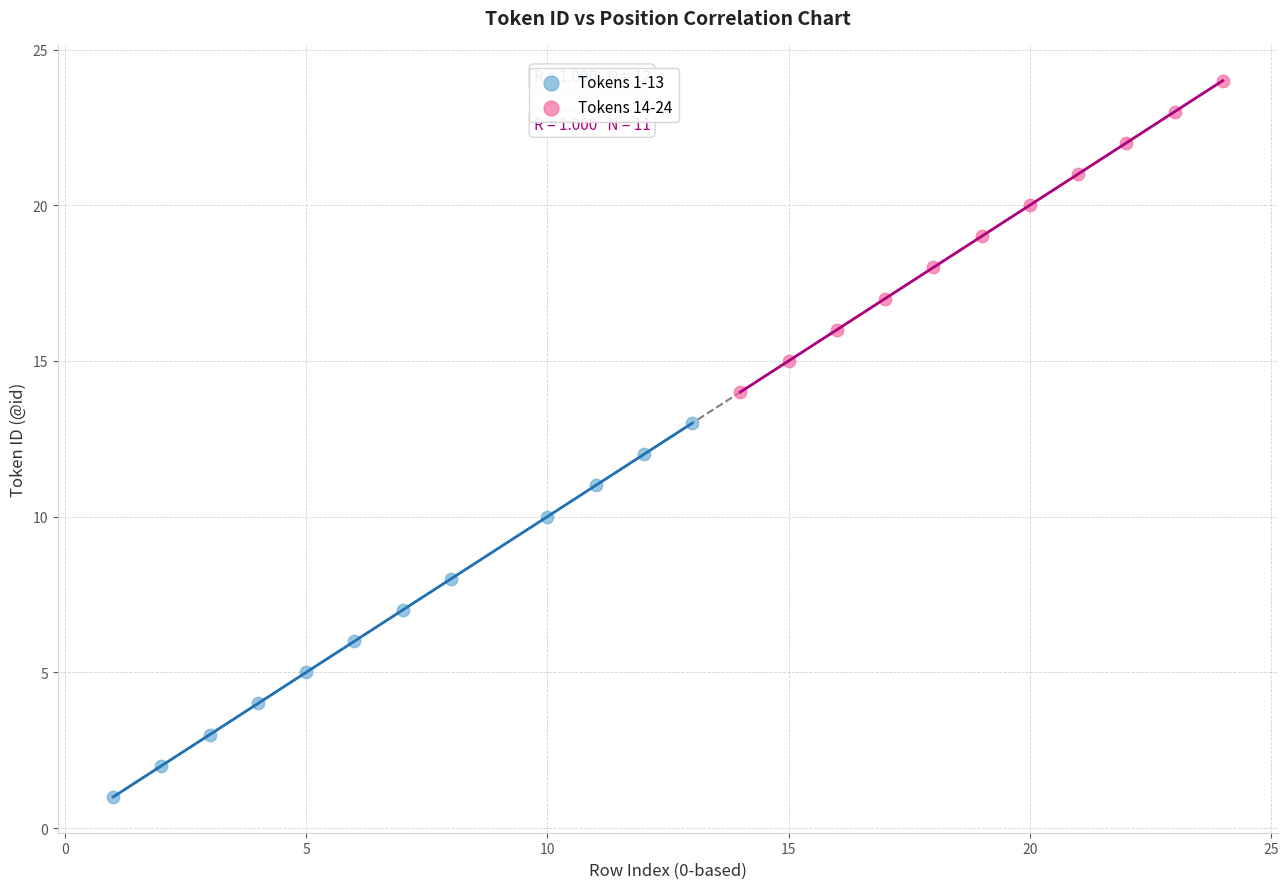

What are all the series names shown in the legend?

Tokens 1-13, Tokens 14-24